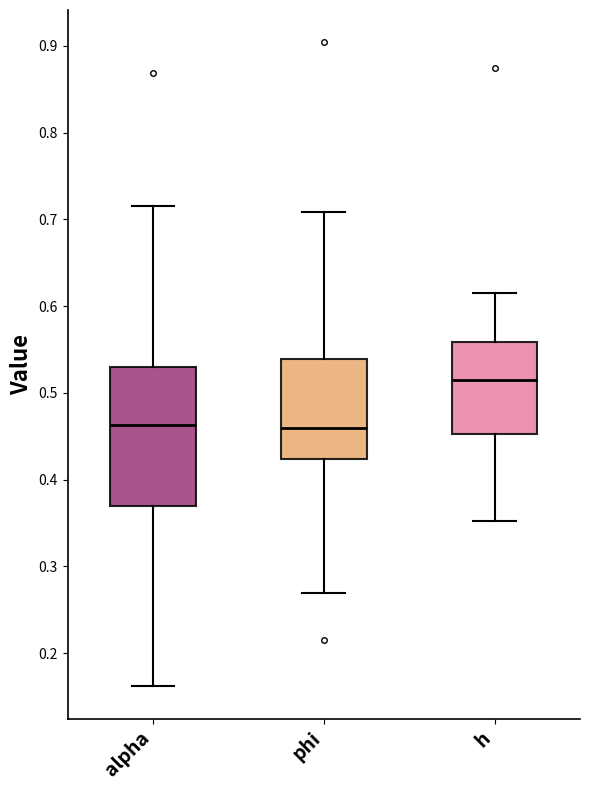

Reading left to right, read every box against the y-axis: the position of its median line, the range the box covers, and the ends of its whiskers. The values are not printed on the chart, so give them approximately, as read against the axis.

alpha: median 0.46, box 0.37 to 0.53, whiskers 0.16 to 0.72
phi: median 0.46, box 0.42 to 0.54, whiskers 0.27 to 0.71
h: median 0.51, box 0.45 to 0.56, whiskers 0.35 to 0.61